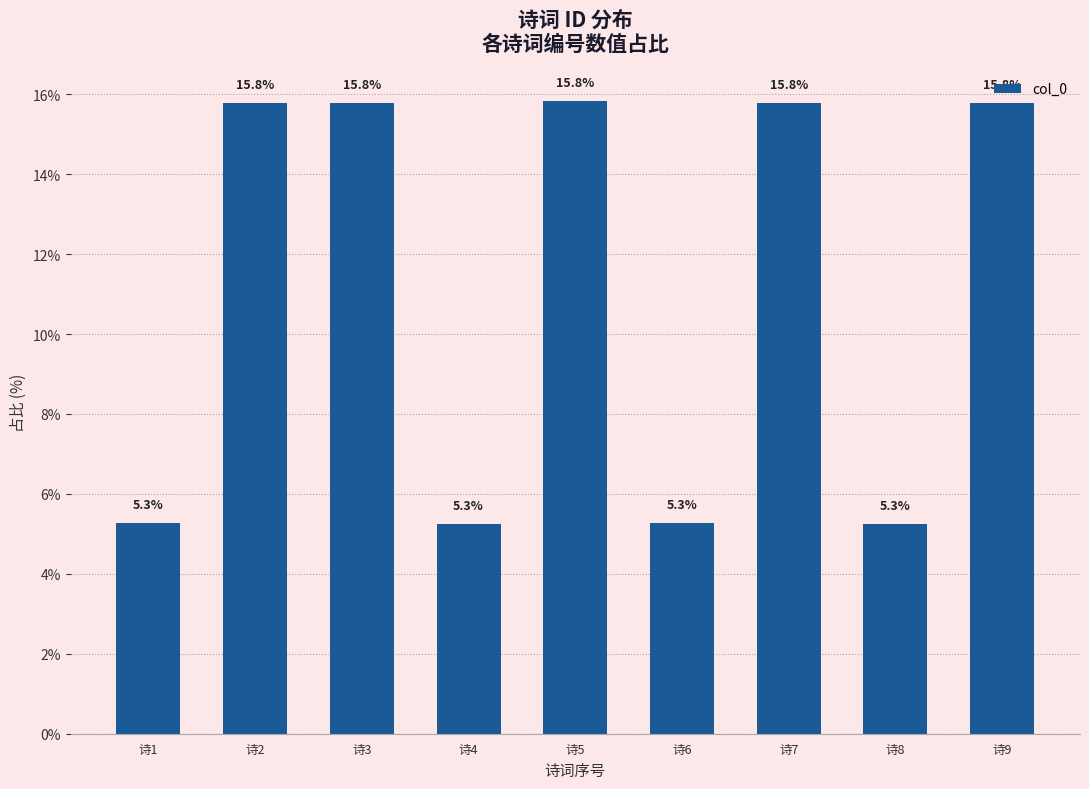

The chart shows a value of 5.3 at 诗6. True or false?

True